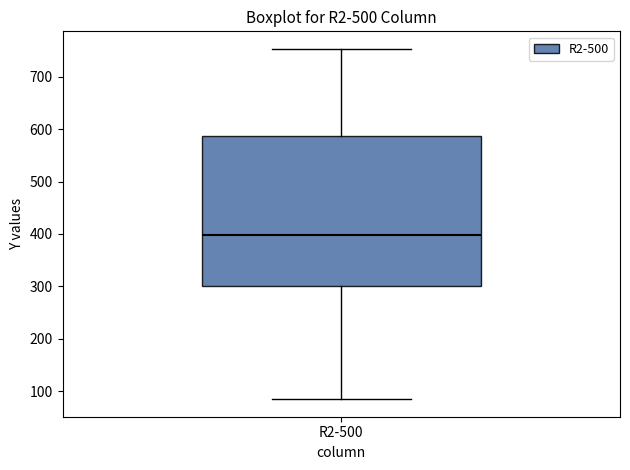

Transcribe this box plot: give where the median line is, the range the box spans, and where the two whiskers end, as read against the y-axis. The values are not printed on the chart, so give them approximately, as read against the axis.

median 400, box 300 to 590, whiskers 80 to 750